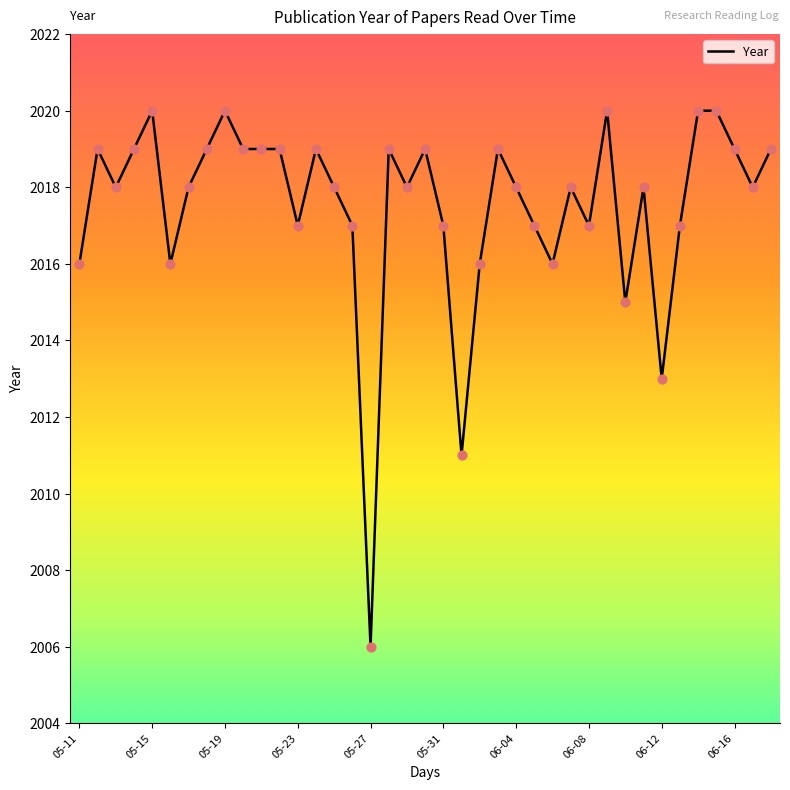

What is the difference between the maximum and minimum values?

14